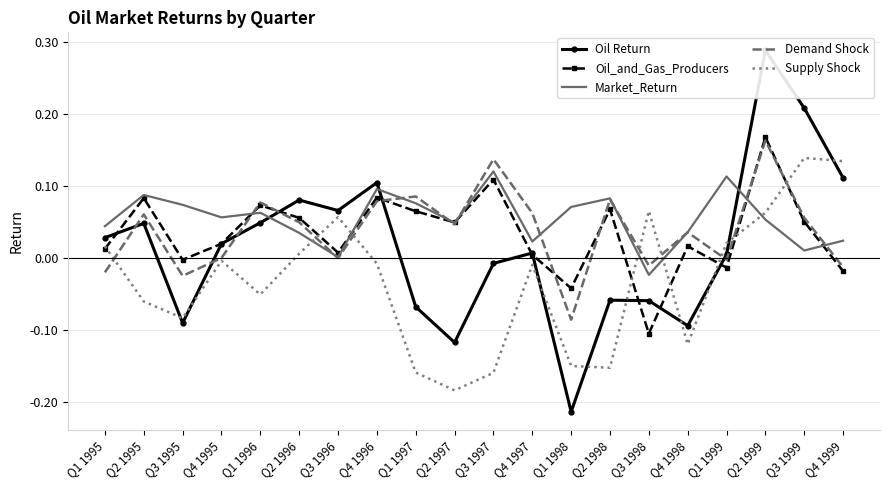

How many categories are shown in the chart?

20